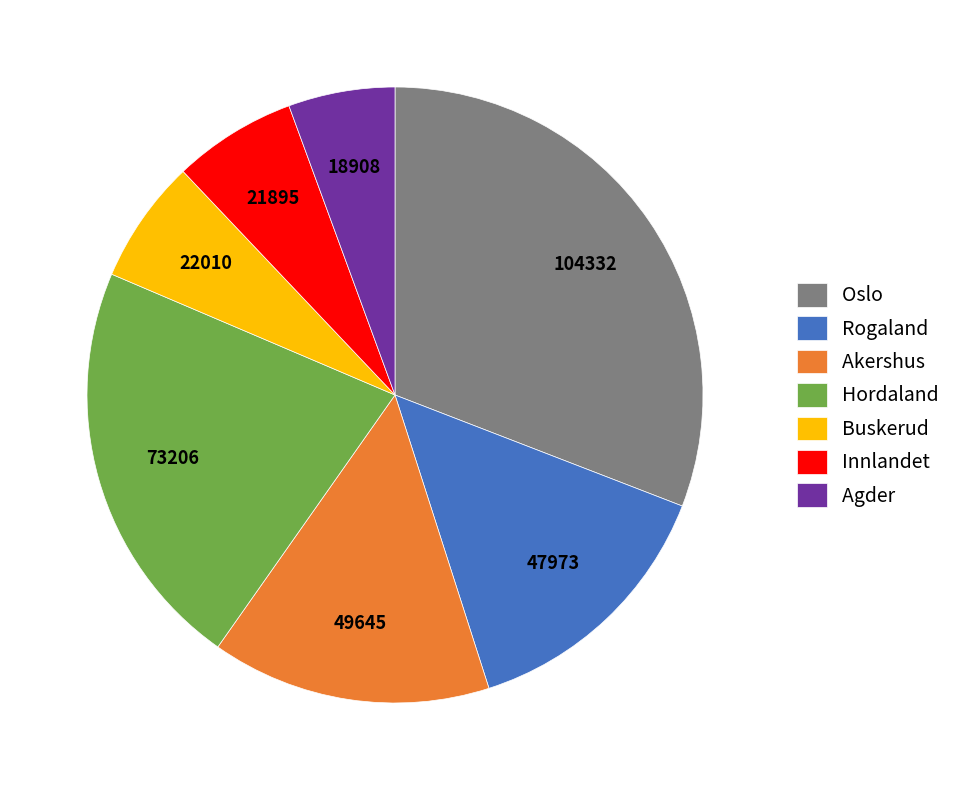

Which category has the smallest portion of the pie?

Agder